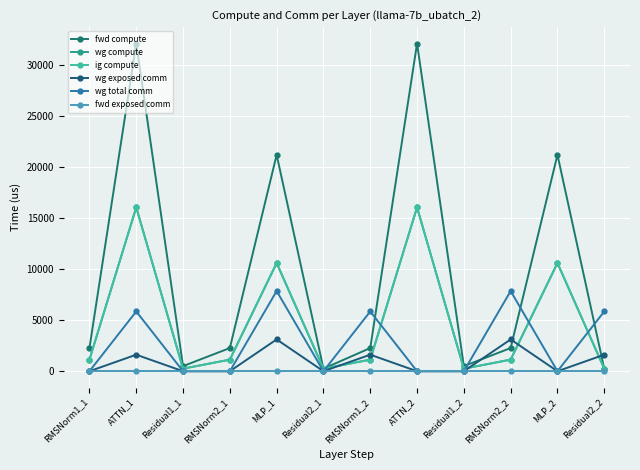

Which series has the largest range (max minus min)?

fwd compute